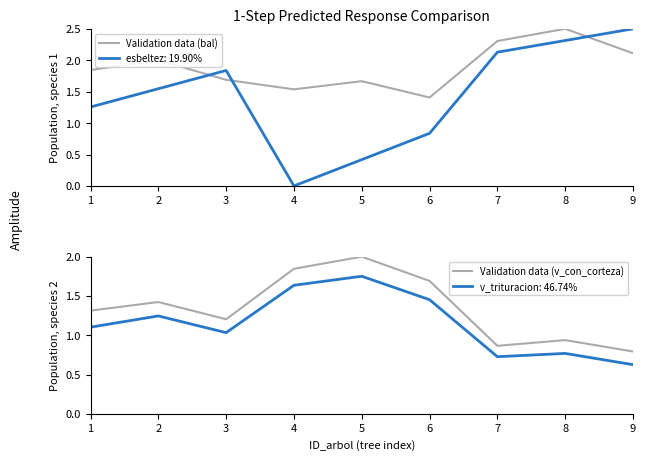

What is the difference between the esbeltez (normalised) values at 7 and 8?

0.2